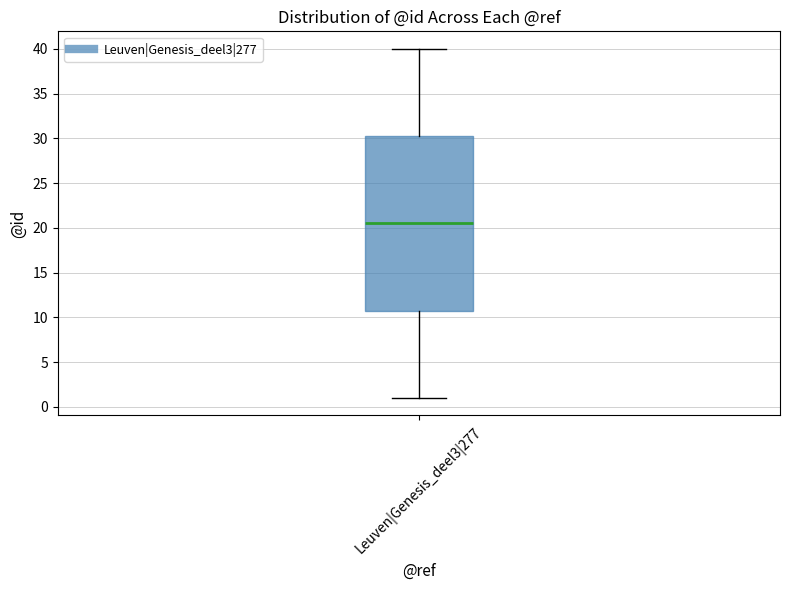

Read this box plot against the y-axis: the position of the median line, the range covered by the box, and the ends of both whiskers. The values are not printed on the chart, so give them approximately, as read against the axis.

median 20.5, box 11.0 to 30.5, whiskers 1.0 to 40.0